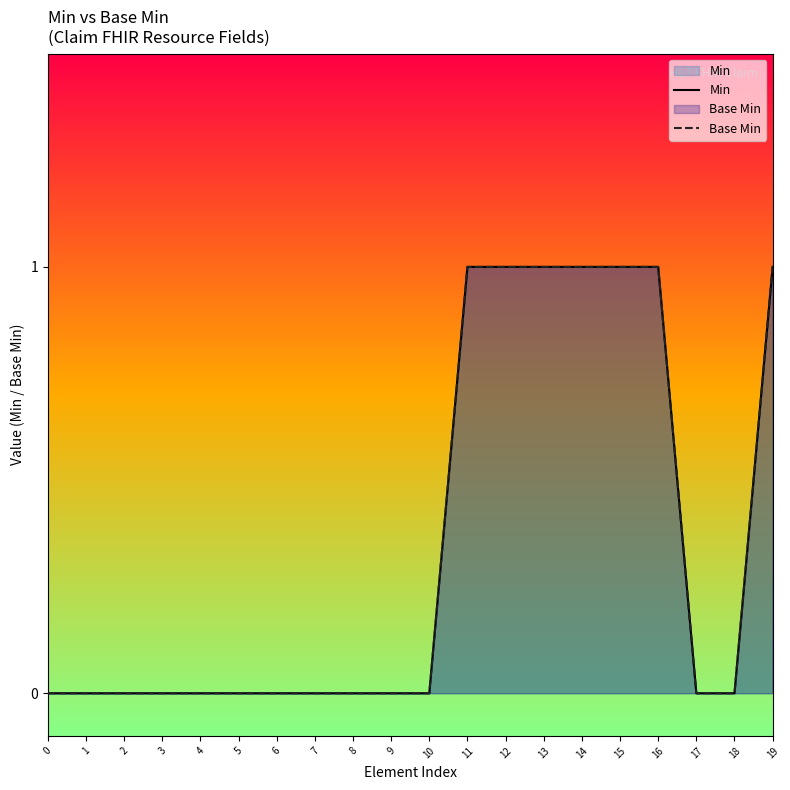

List the series in order of their peak value, lowest first.

Min, Base Min